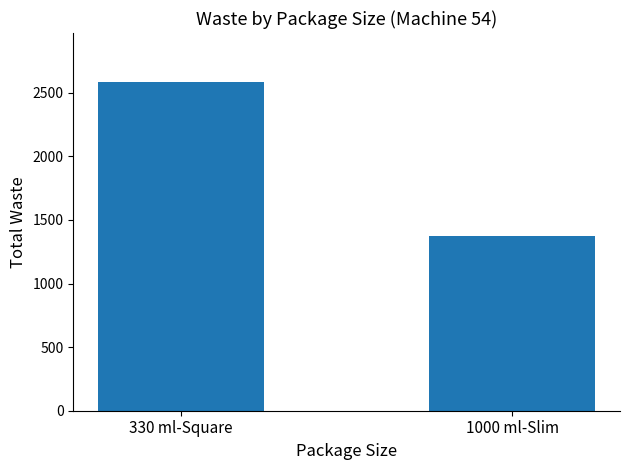

The value at 1000 ml-Slim is 1378. True or false?

True